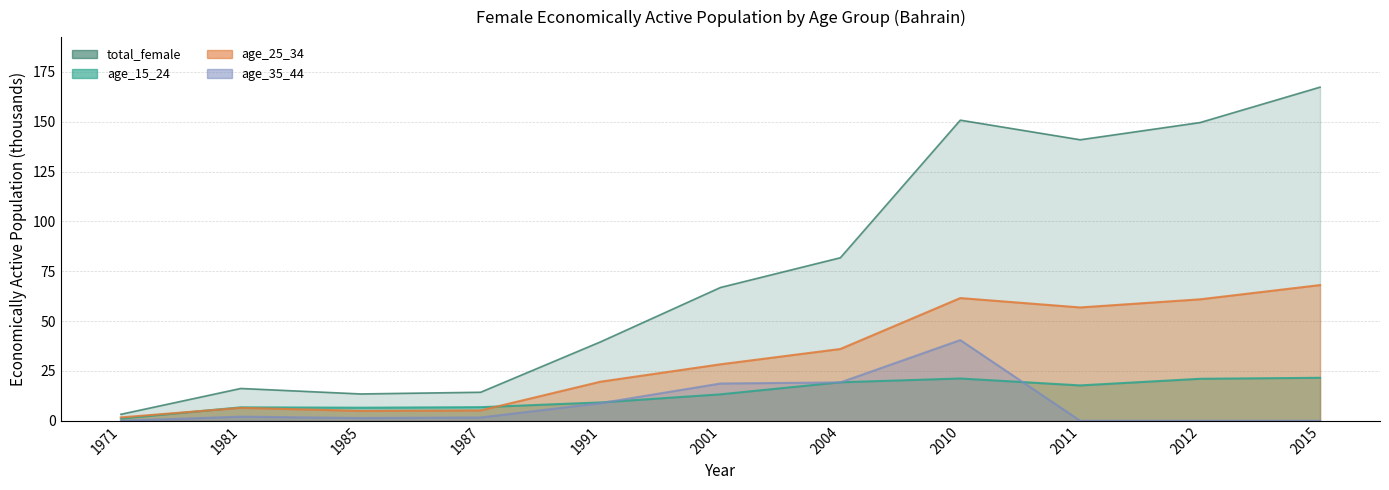

At which category does age_15_24 reach its first local peak?

1981